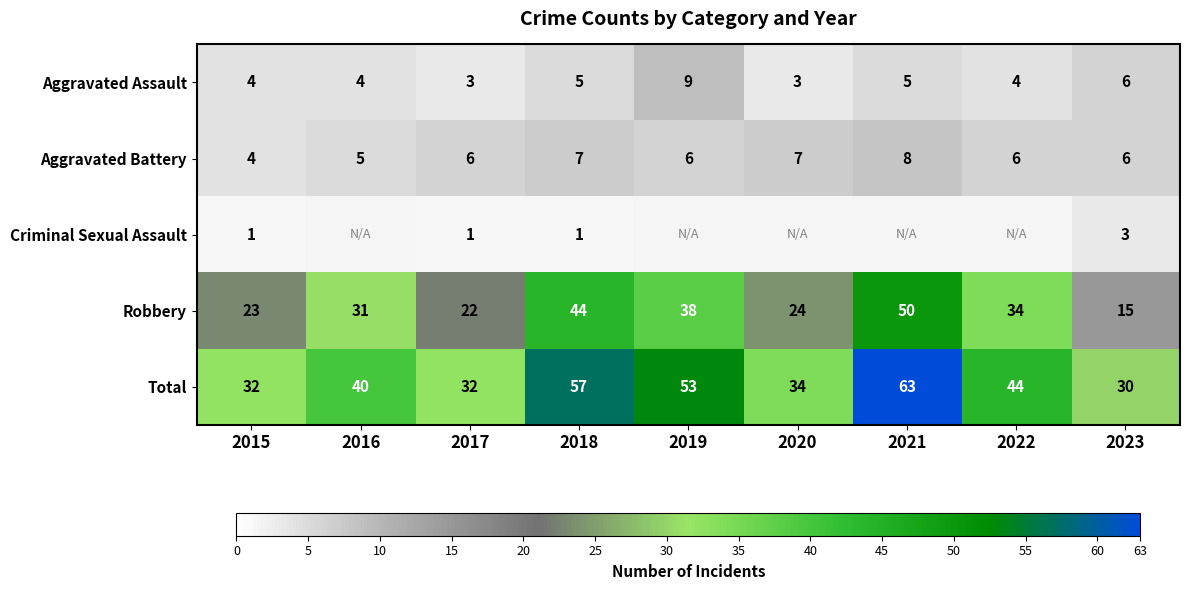

What is the difference between the maximum and minimum values in the Robbery series?

35